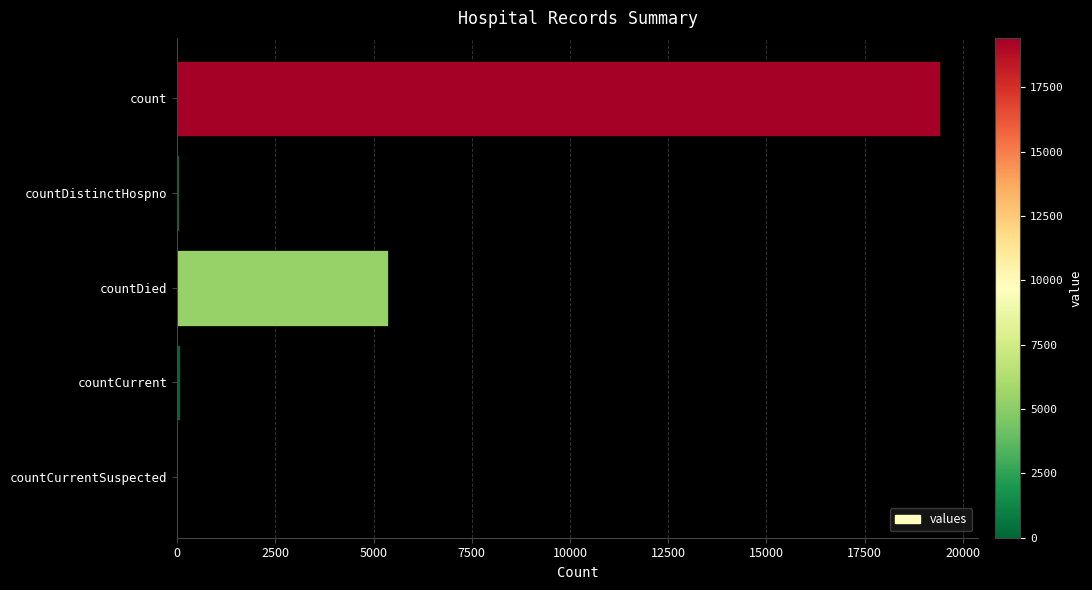

Are the bars grouped side by side (vs. stacked)?

No